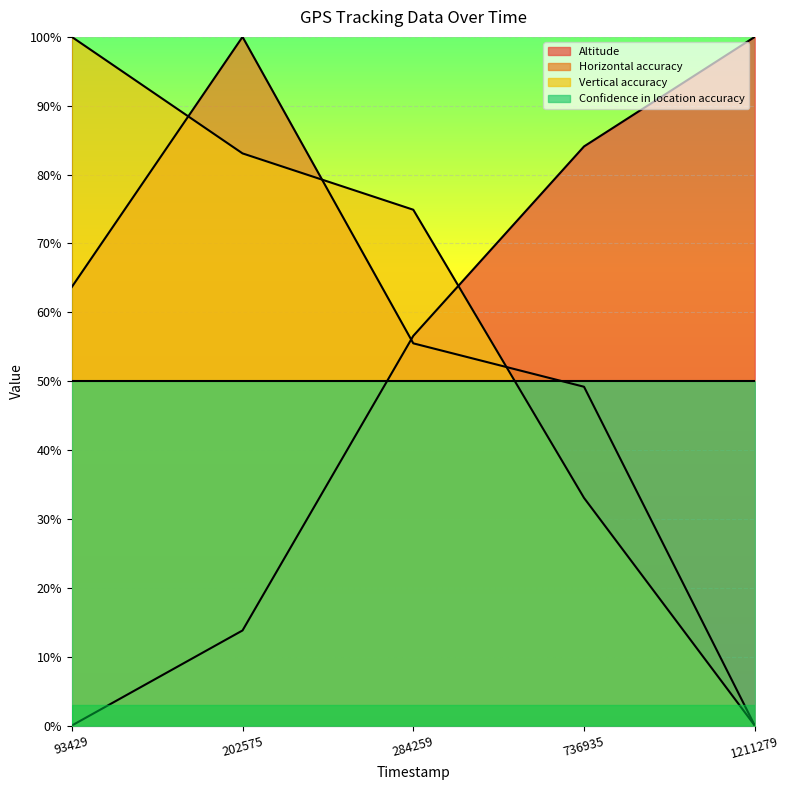

The value of Altitude at 284259 is 27.1. True or false?

False